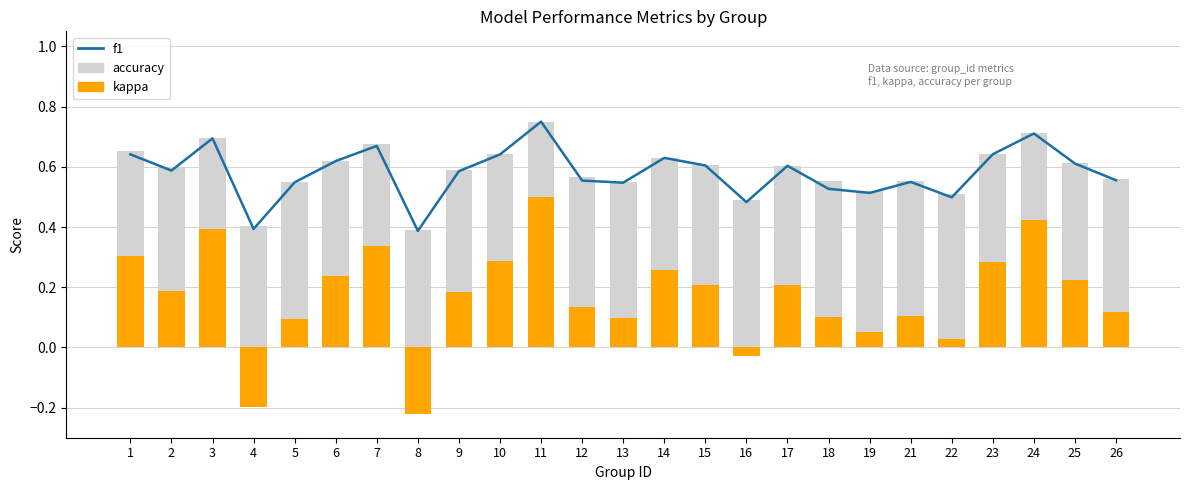

Reading left to right, list all the values displayed in this chart.

f1: 0.6	0.6	0.7	0.4	0.5	0.6	0.7	0.4	0.6	0.6	0.8	0.6	0.5	0.6	0.6	0.5	0.6	0.5	0.5	0.5	0.5	0.6	0.7	0.6	0.6
accuracy: 0.7	0.6	0.7	0.4	0.5	0.6	0.7	0.4	0.6	0.6	0.8	0.6	0.6	0.6	0.6	0.5	0.6	0.6	0.5	0.6	0.5	0.6	0.7	0.6	0.6
kappa: 0.3	0.2	0.4	-0.2	0.1	0.2	0.3	-0.2	0.2	0.3	0.5	0.1	0.1	0.3	0.2	-0.0	0.2	0.1	0.1	0.1	0.0	0.3	0.4	0.2	0.1